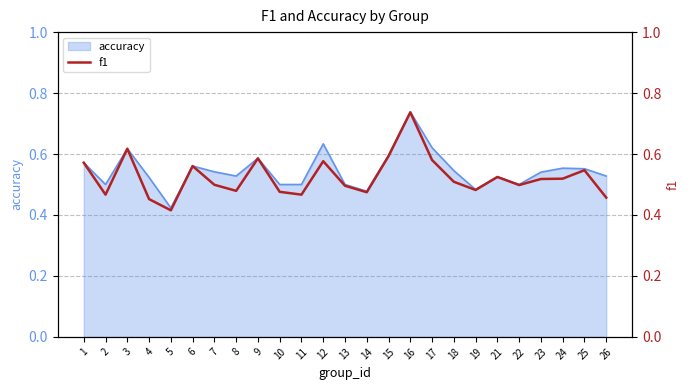

The accuracy series shows 0.2 at 4. True or false?

False